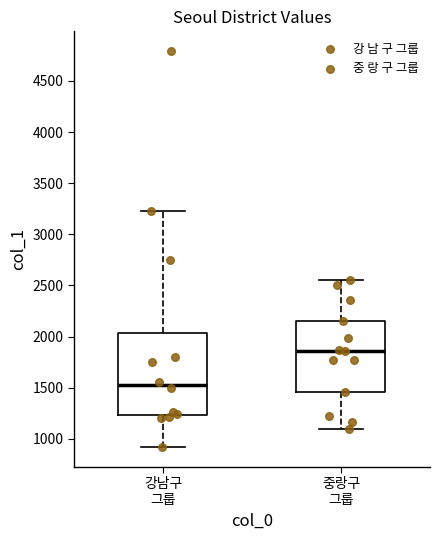

Which box has the lowest median line?

강남구 그룹